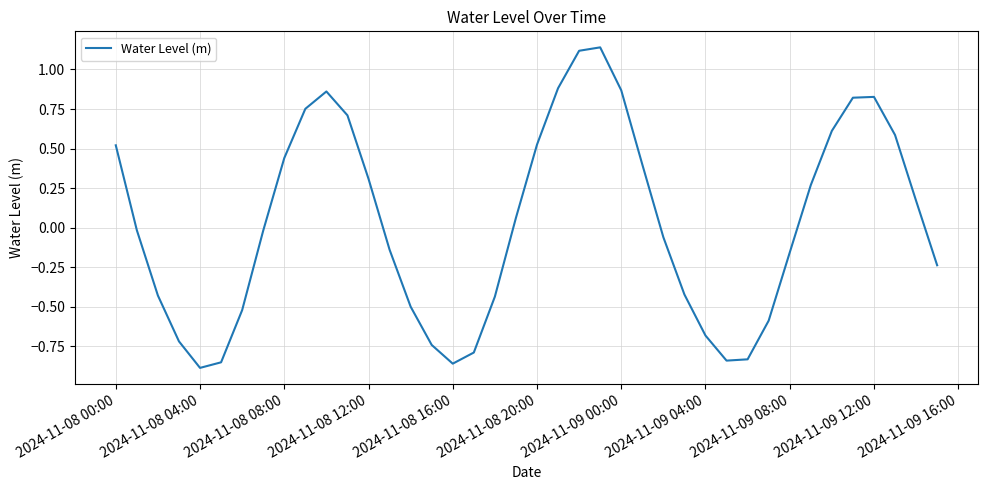

How many values are below 0?

21